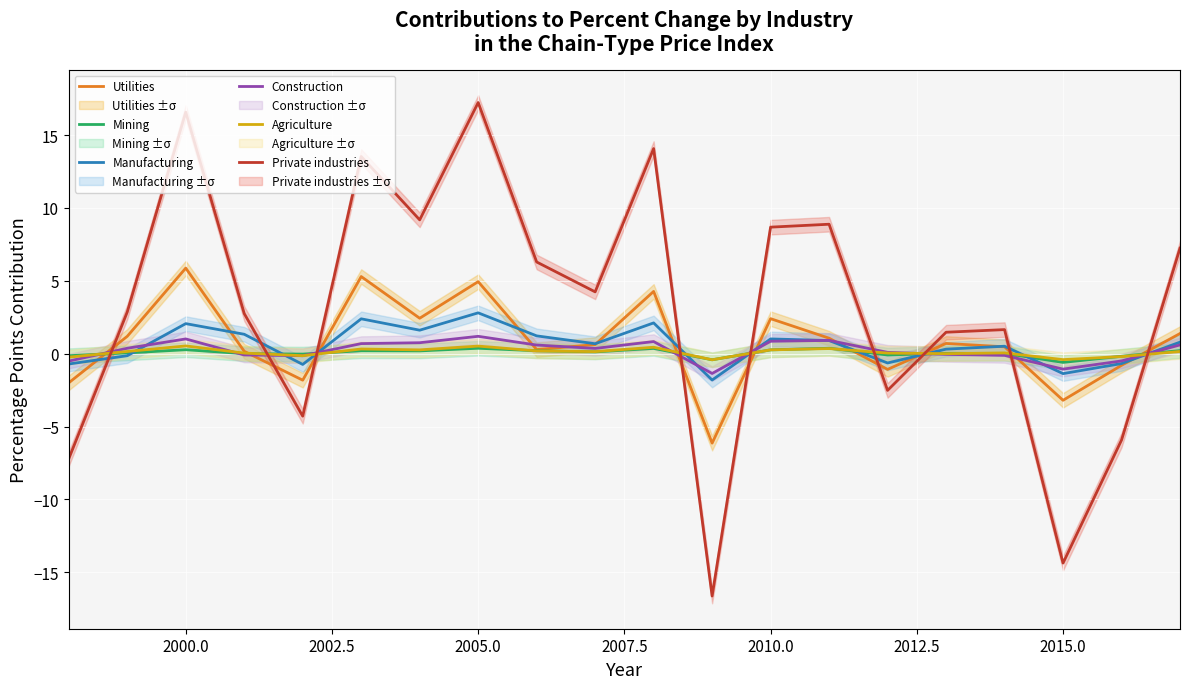

What is the minimum value for Manufacturing?

-1.8